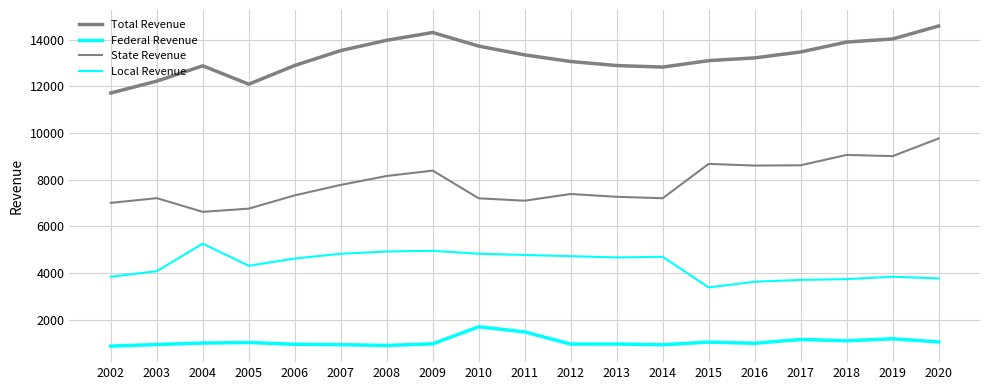

What is the value of the Total Revenue point at the 19th from the left?

14588.5